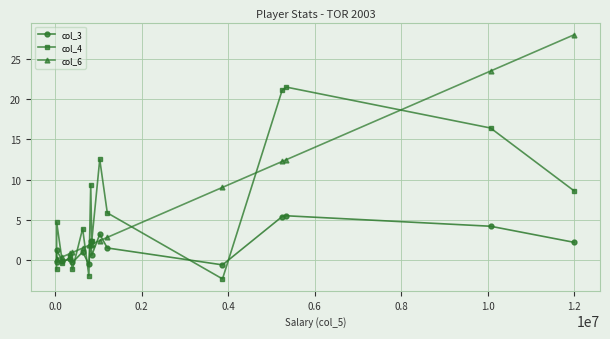

What is the highest value of the col_6 series?

28.0